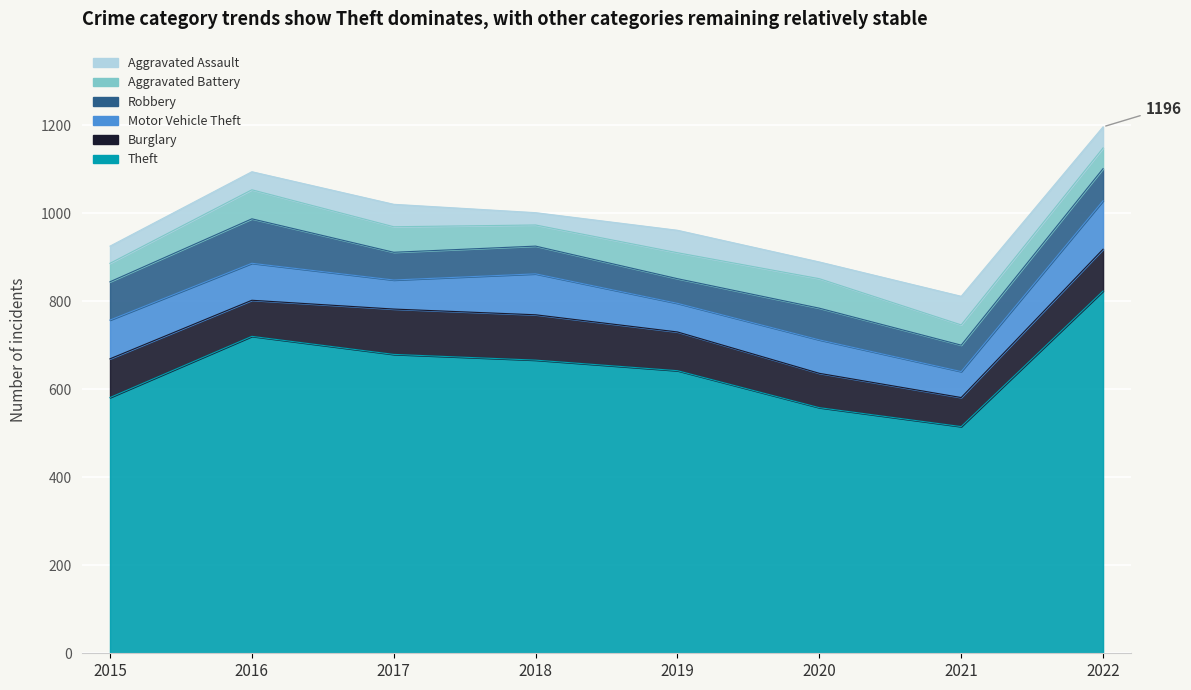

What is the difference between the maximum and minimum values in the Motor Vehicle Theft series?

51